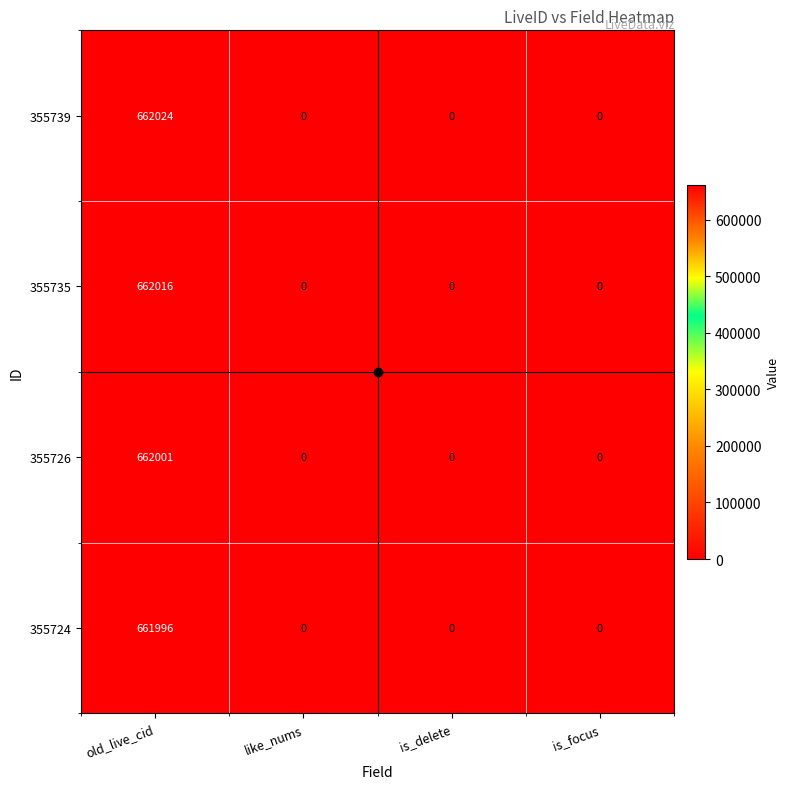

Which series has the largest range (max minus min)?

355739